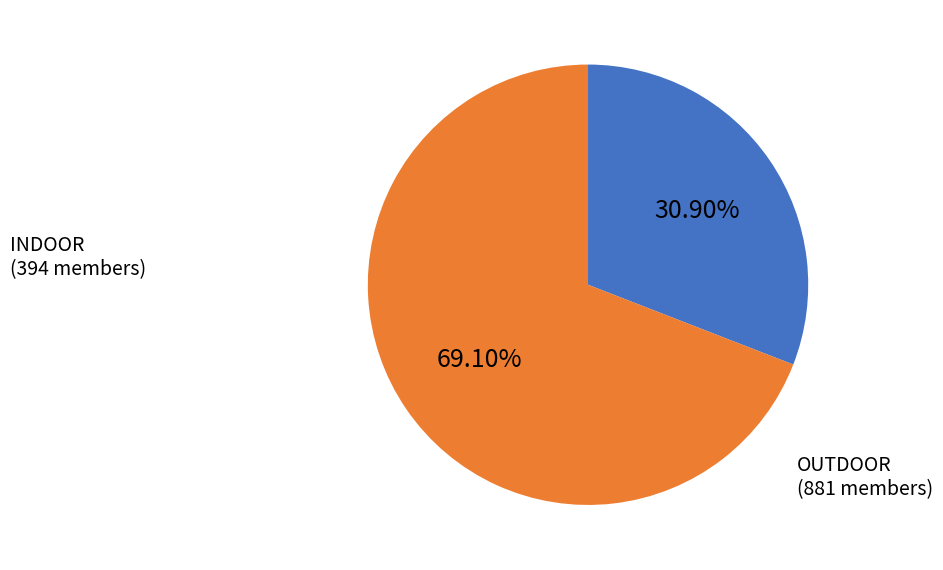

Rank the categories by value from highest to lowest.

OUTDOOR, INDOOR